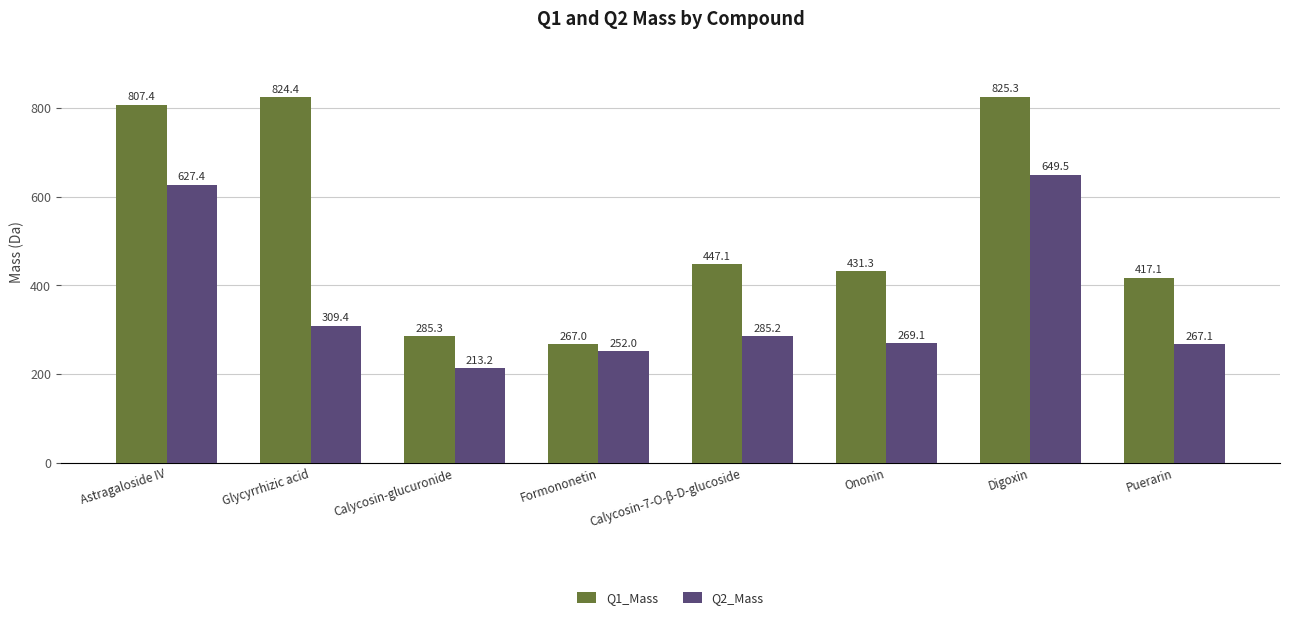

What position from the left is Puerarin?

8